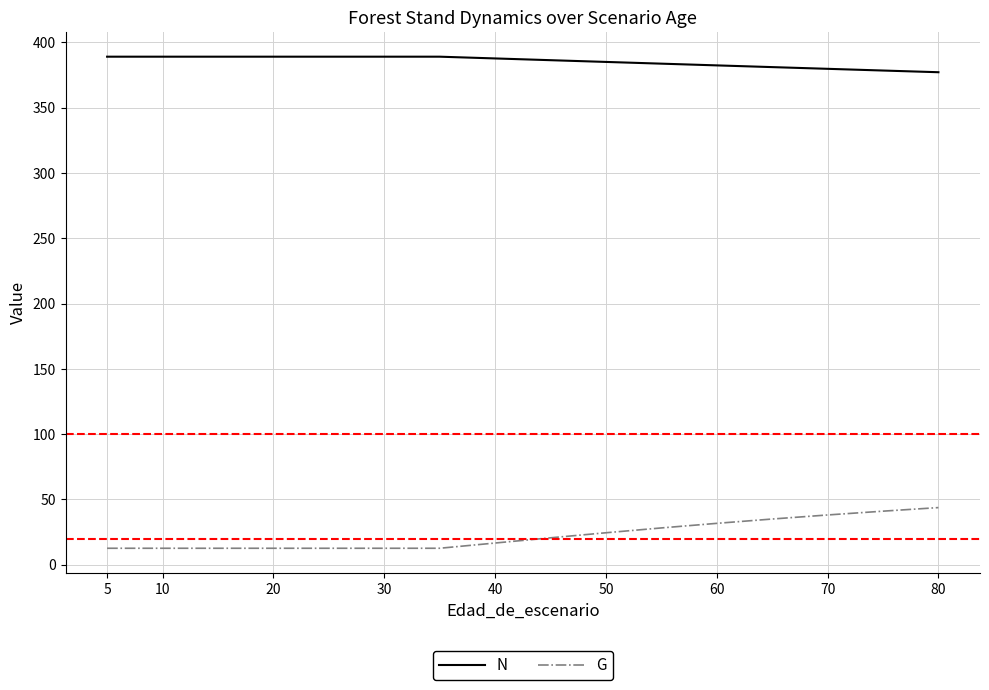

True or false: N and G cross at least once.

False